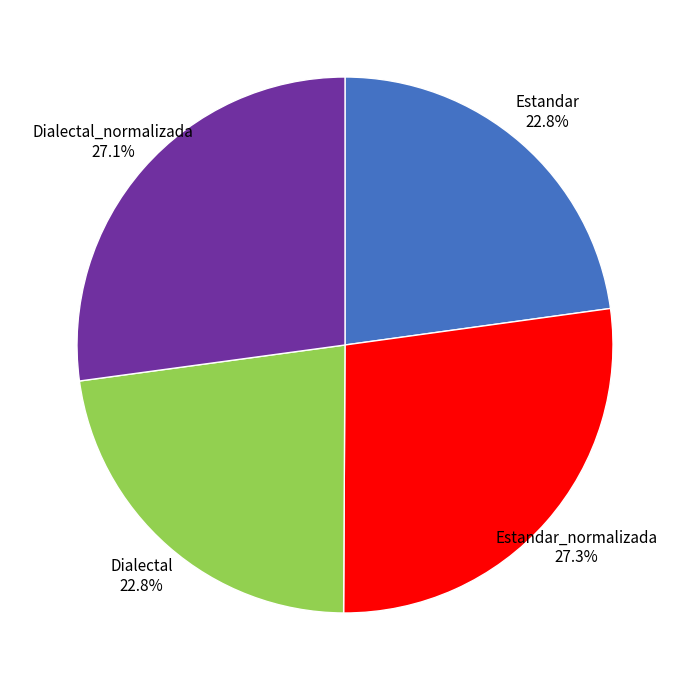

Approximately how many times larger is the value at Estandar_normalizada compared to Dialectal?

1.2